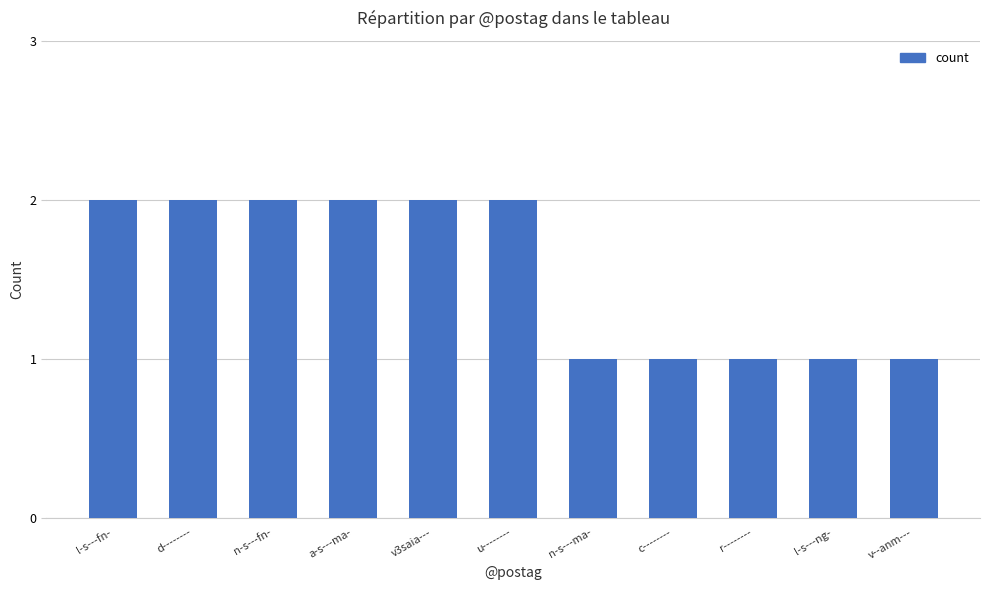

The value at c-------- is 1. True or false?

True